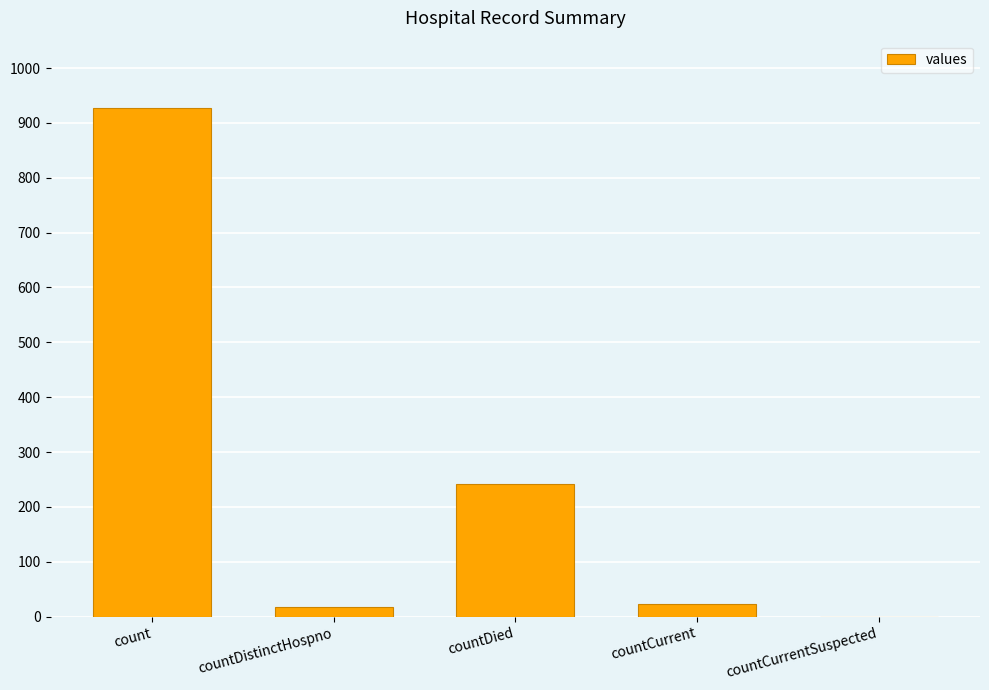

What is the sum of the values at countDistinctHospno and count?

946